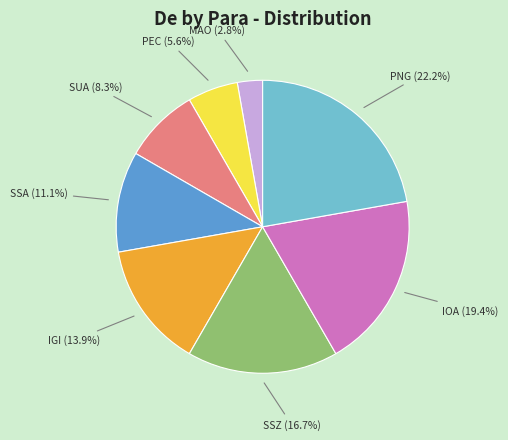

Does IOA represent more than half of the total?

No